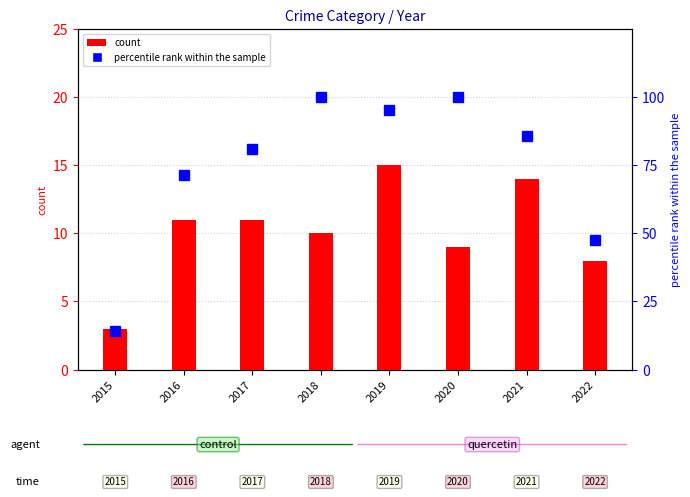

How many series are shown in this chart?

2